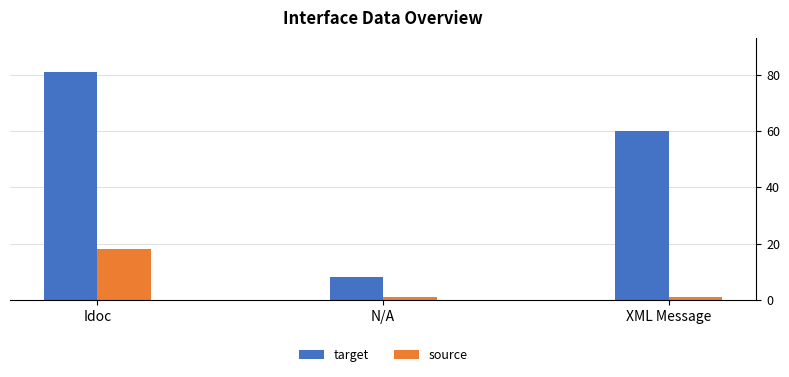

What is the difference between the target values at XML Message and Idoc?

21